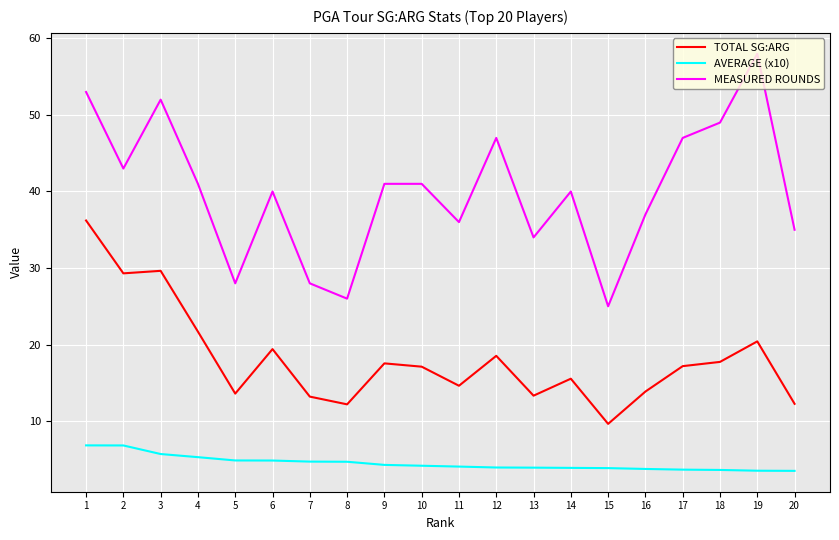

List the series in order of their peak value, highest first.

MEASURED ROUNDS, TOTAL SG:ARG, AVERAGE (x10)